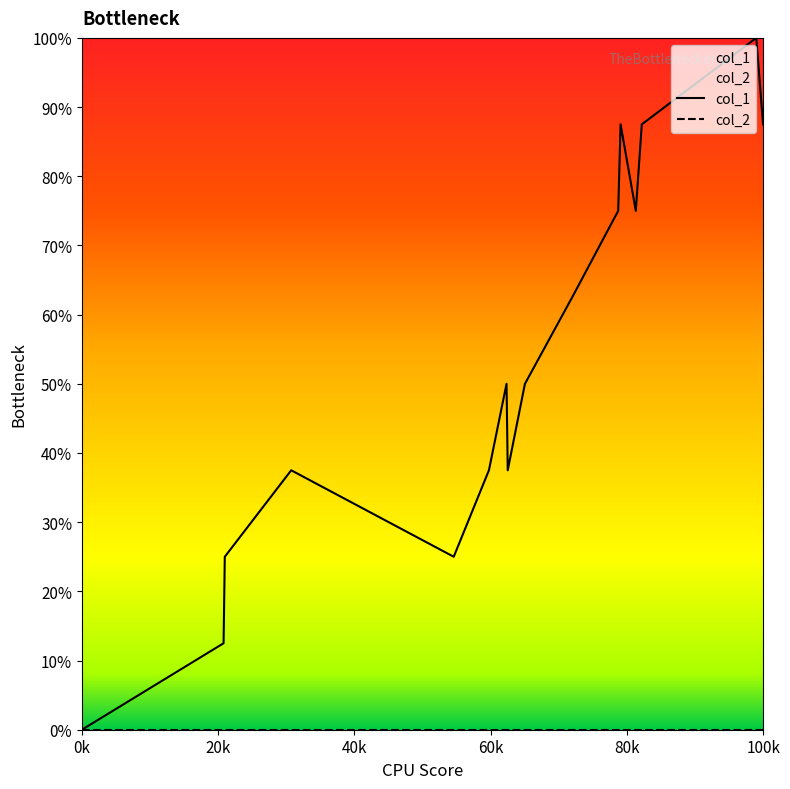

Does the chart display data point markers on the line(s)?

No